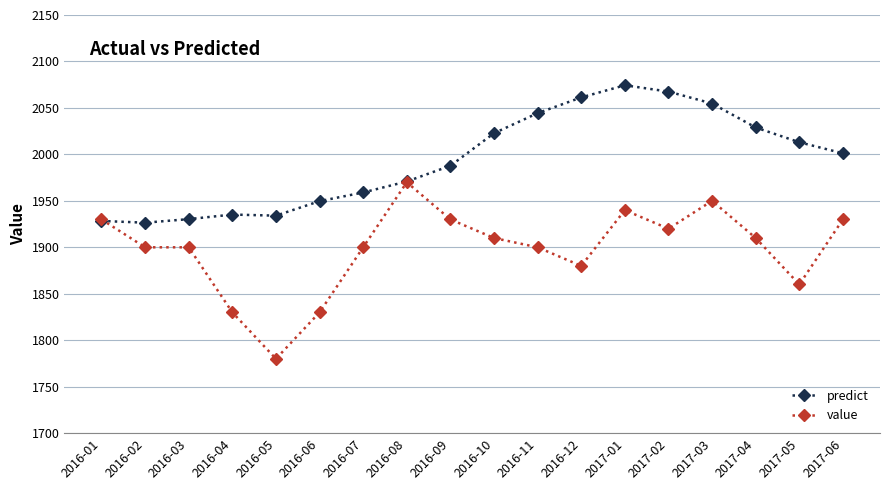

Is the value of value at 2016-06 greater than the value of predict at 2017-04?

No